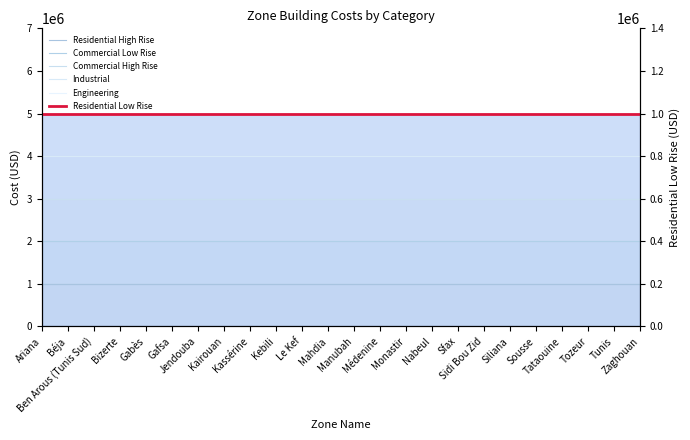

What are all the series names shown in the legend?

Residential High Rise, Commercial Low Rise, Commercial High Rise, Industrial, Engineering, Residential Low Rise